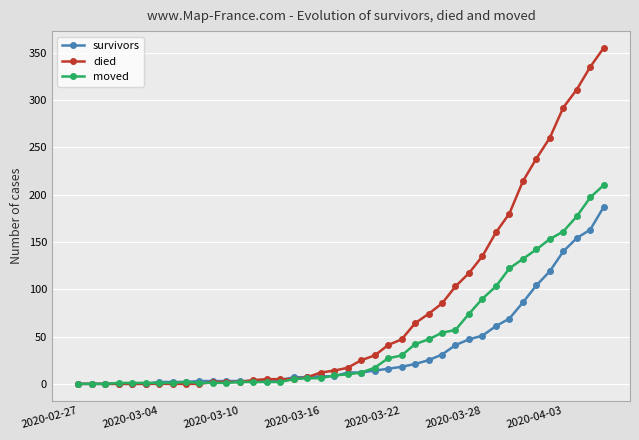

Which series has the largest range (max minus min)?

died